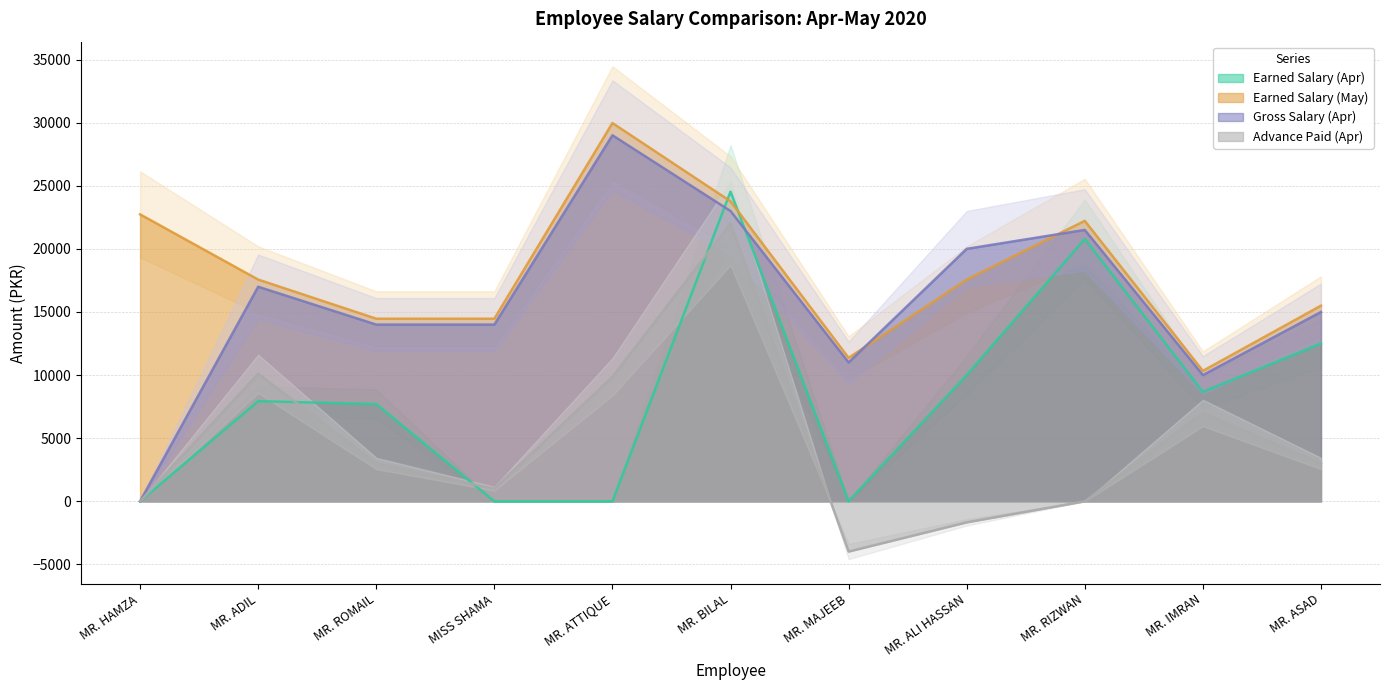

What is the difference between the Earned Salary (May) values at MR. MAJEEB and MR. ATTIQUE?

18600.0